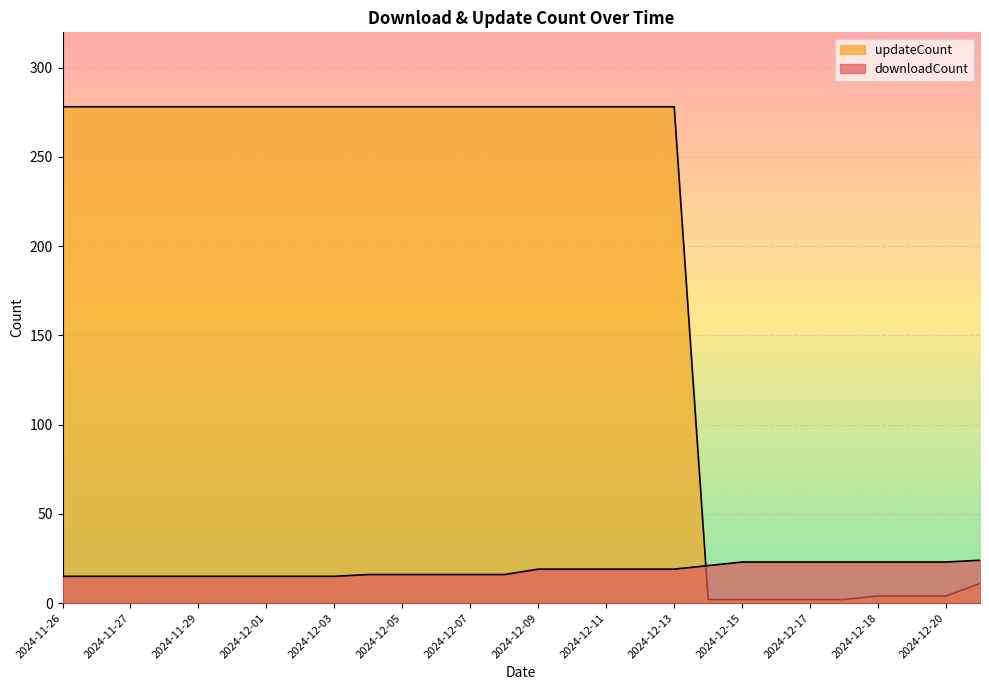

At which category is the sum across all series the highest?

2024-12-09